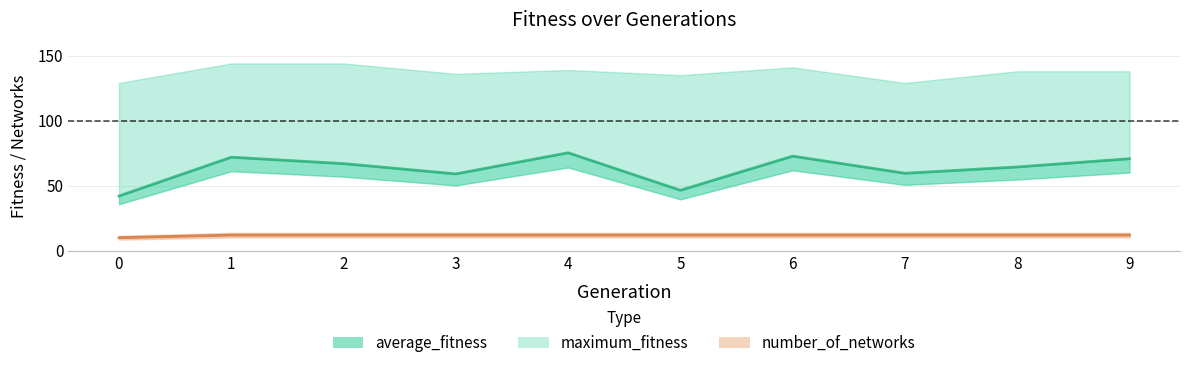

What is the spread (max minus min) of values at 6?

129.0